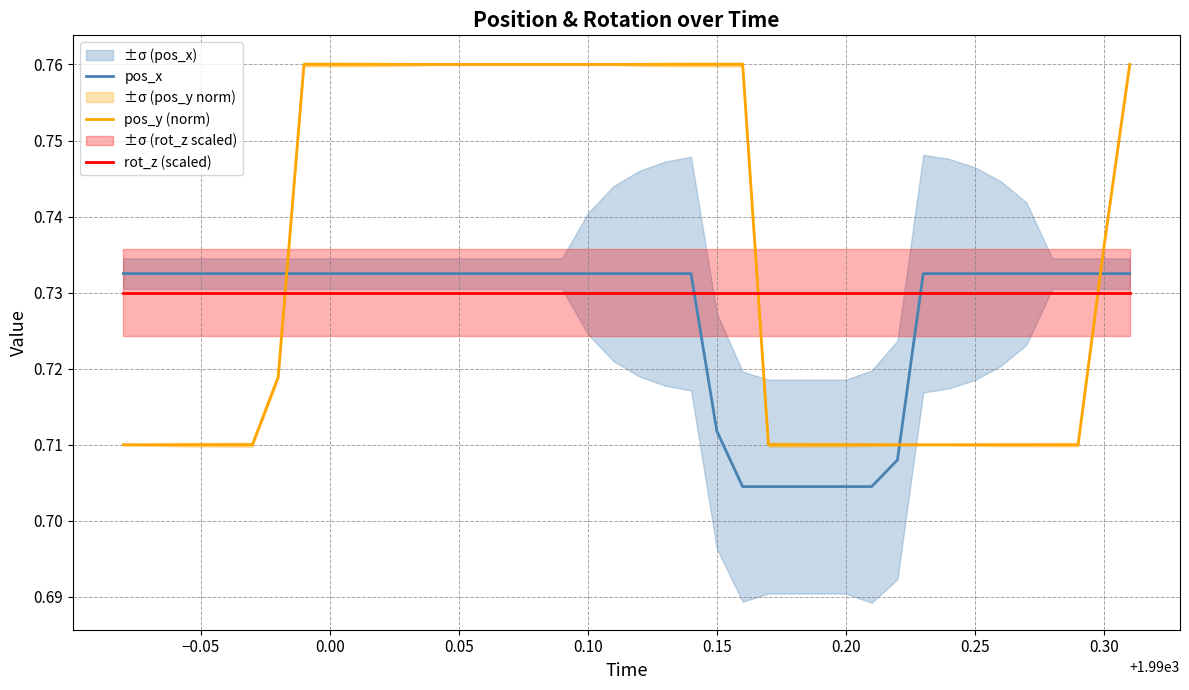

Which series has the largest total across all categories?

pos_y (norm)